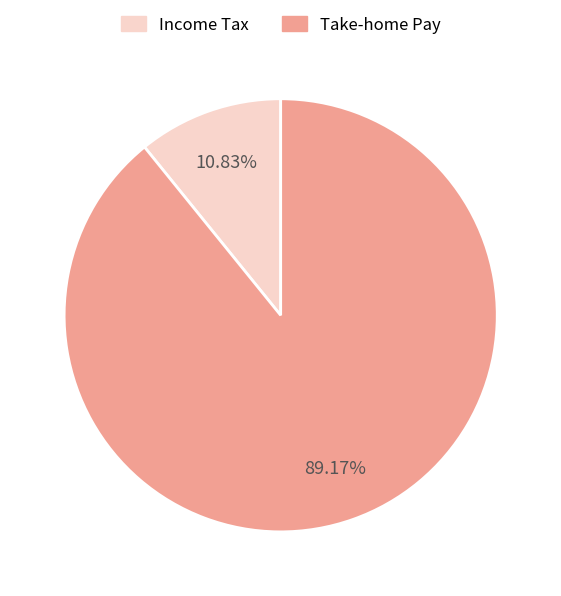

Does any single category account for the majority?

Yes